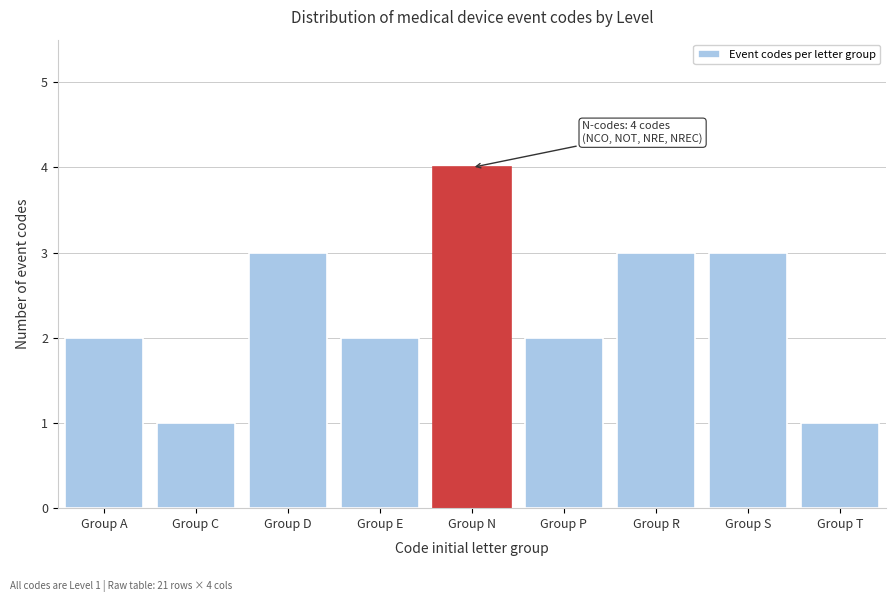

Reading left to right, transcribe all the data shown in this chart.

2	1	3	2	4	2	3	3	1